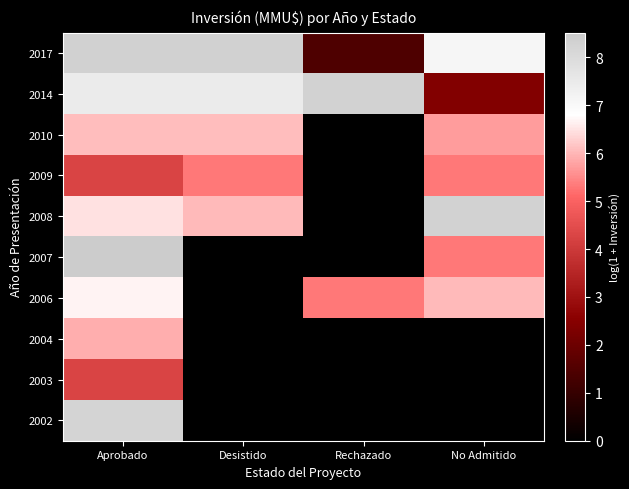

What is the total value across all series at Rechazado?

15.0